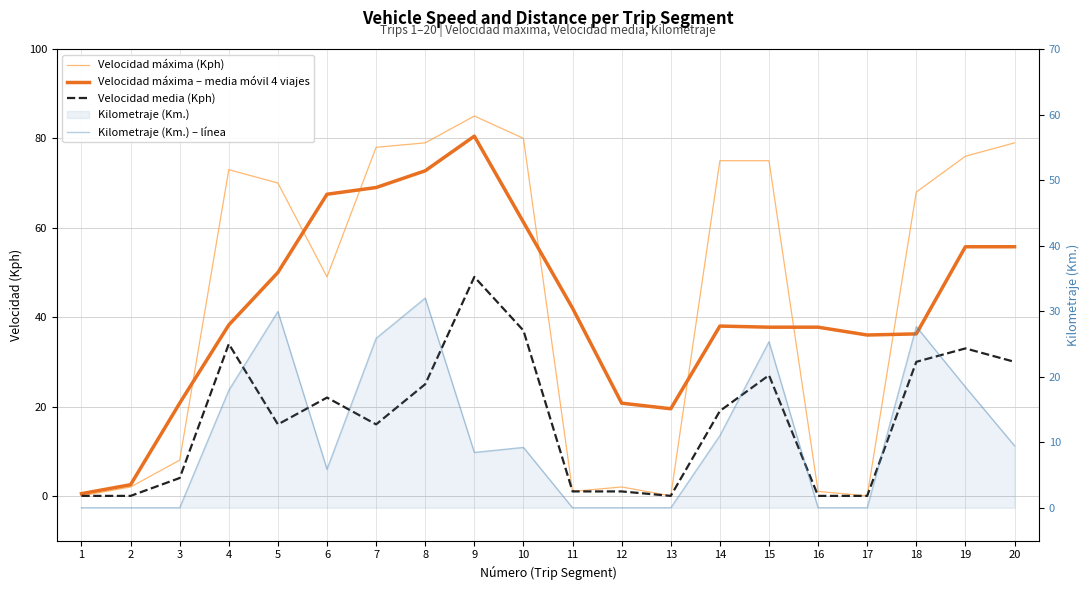

True or false: Velocidad media (Kph) and Velocidad máxima – media móvil 4 viajes cross at least once.

False